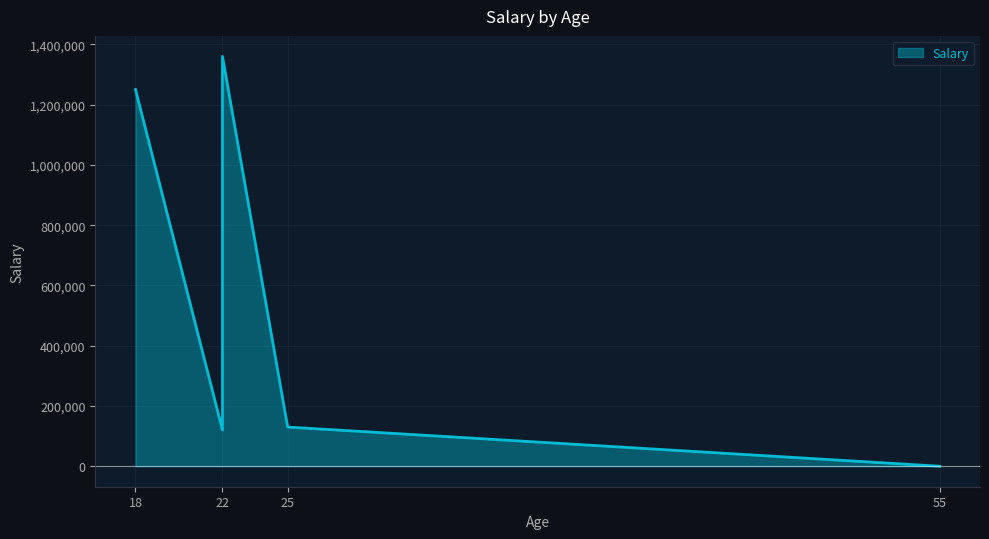

Approximately how many times larger is the value at 18 compared to 22?

0.9